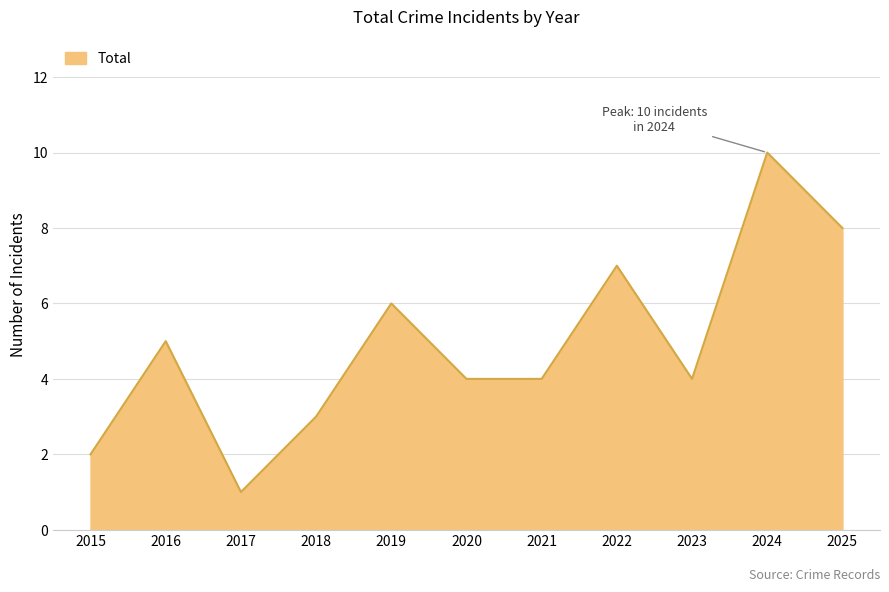

Read the value at 2025.

8